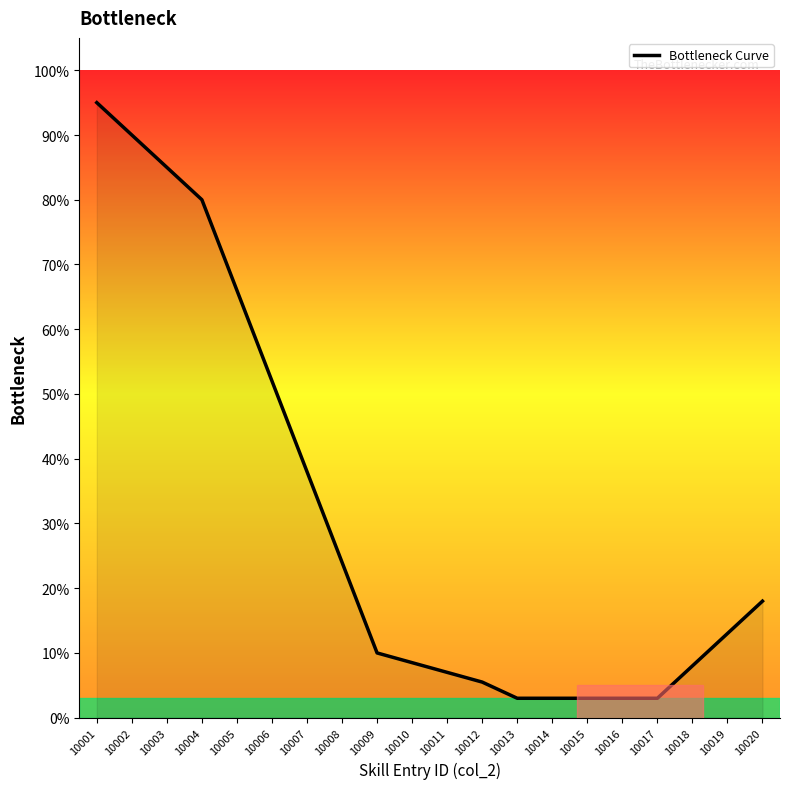

Is it true that the value at 10002 is 90.0?

True